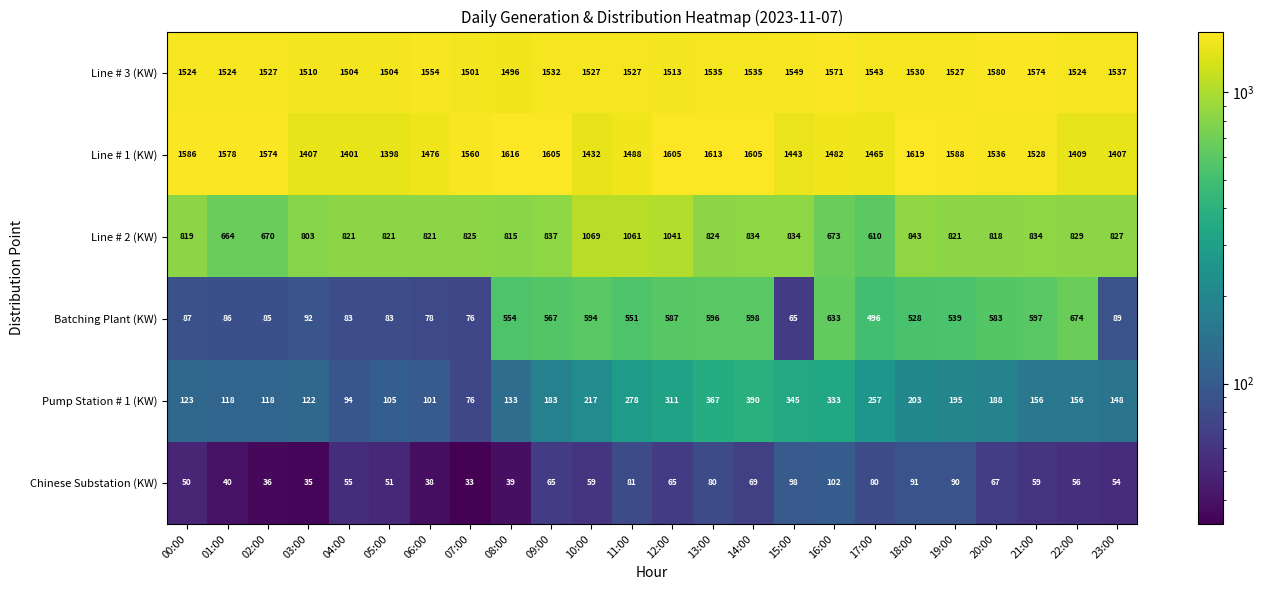

How many series are shown in this chart?

6